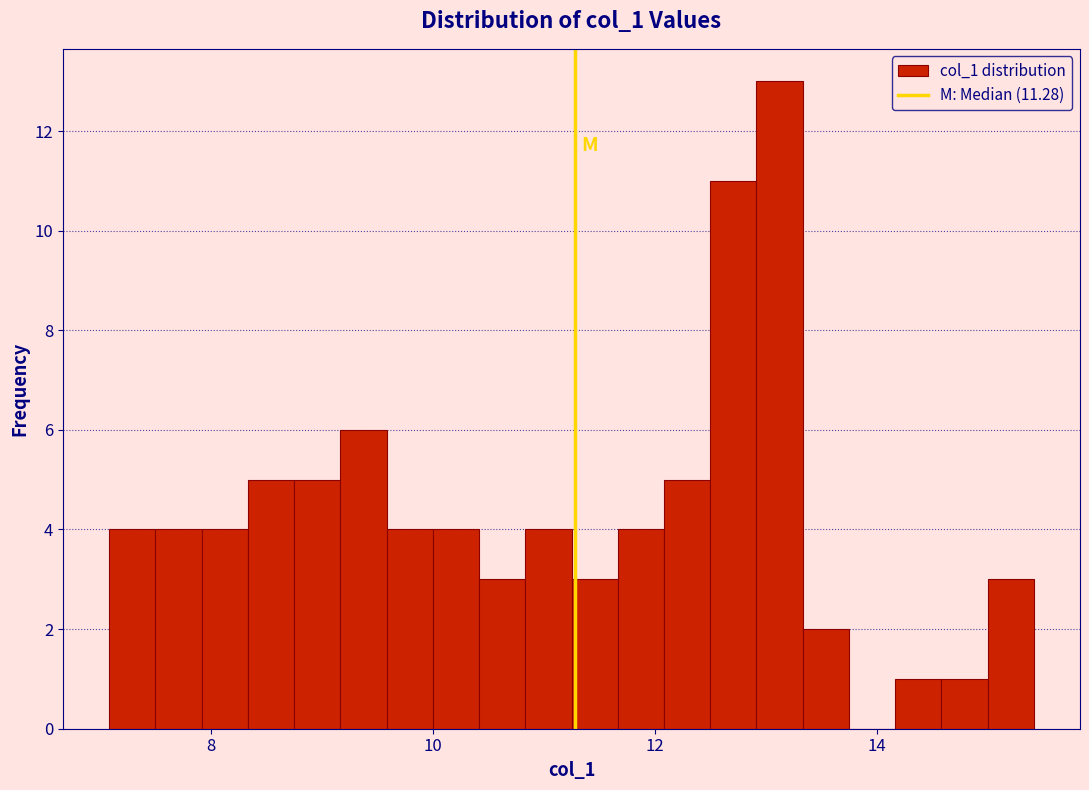

Around what value on the x-axis is the tallest bar? Give the approximate position of its centre, as read against the axis.

13.2